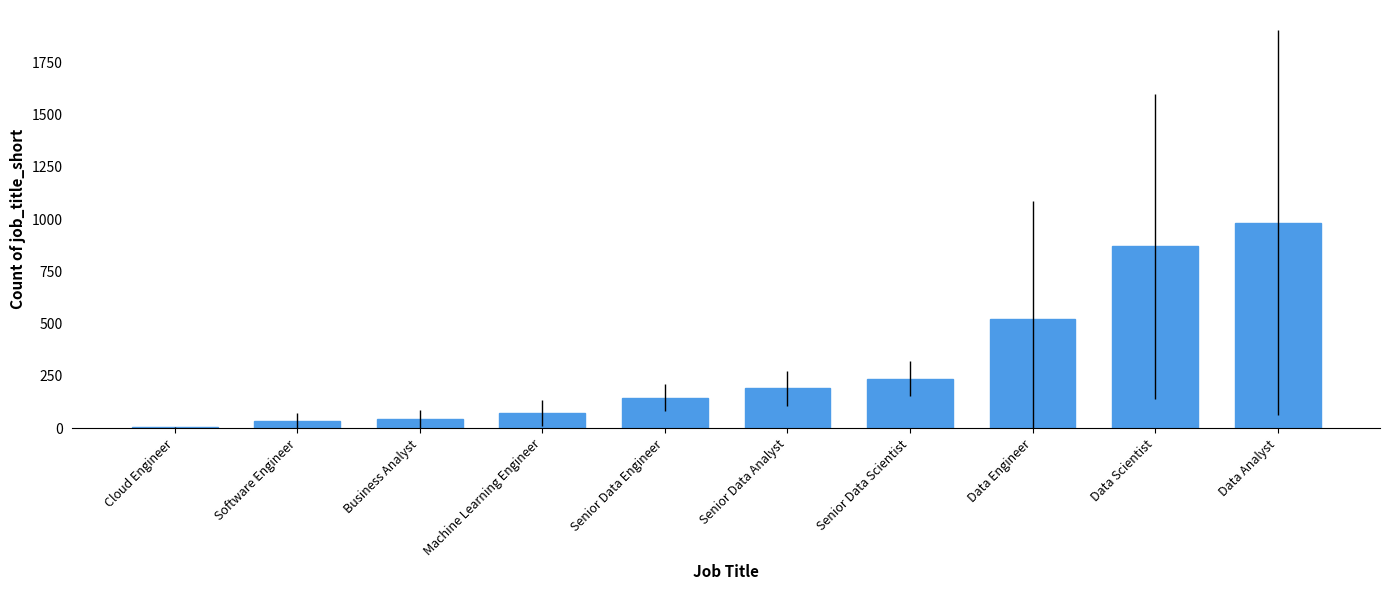

What is the greatest value displayed?

982